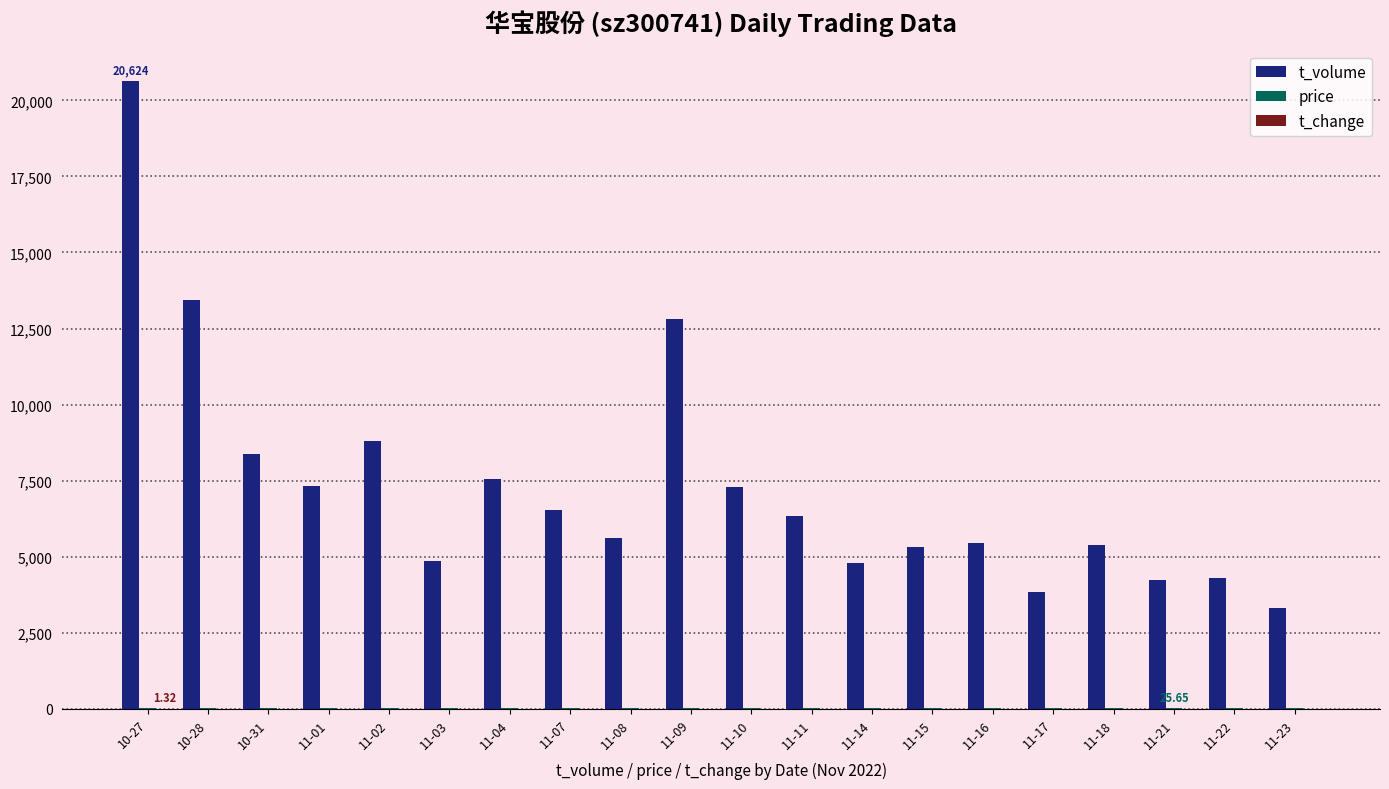

At which category is the sum across all series the highest?

10-27